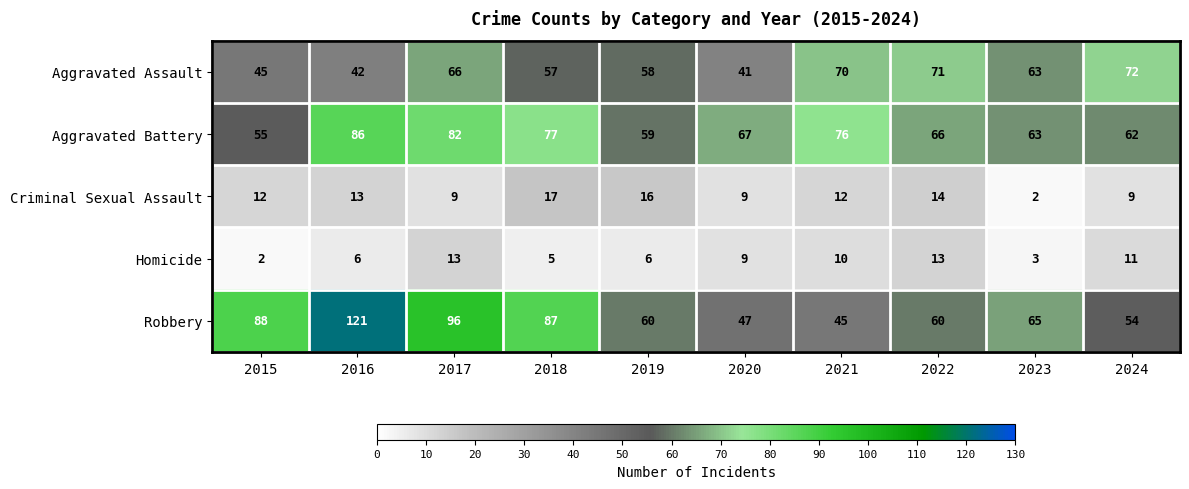

What is the difference between the highest and lowest values at 2017?

87